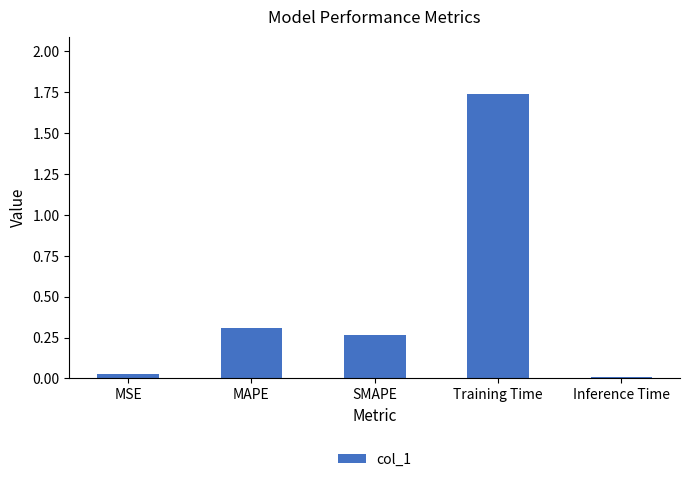

What is the label of the 2nd bar from the left?

MAPE